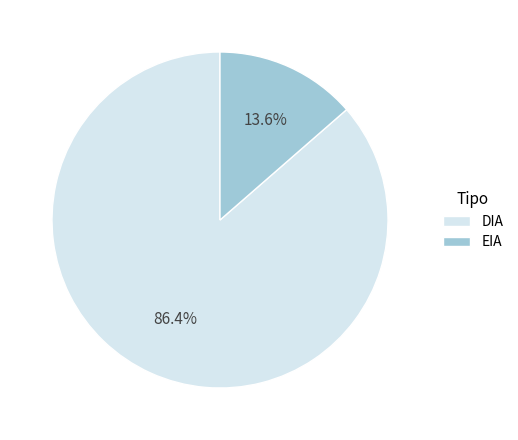

Which category has the biggest portion of the pie?

DIA